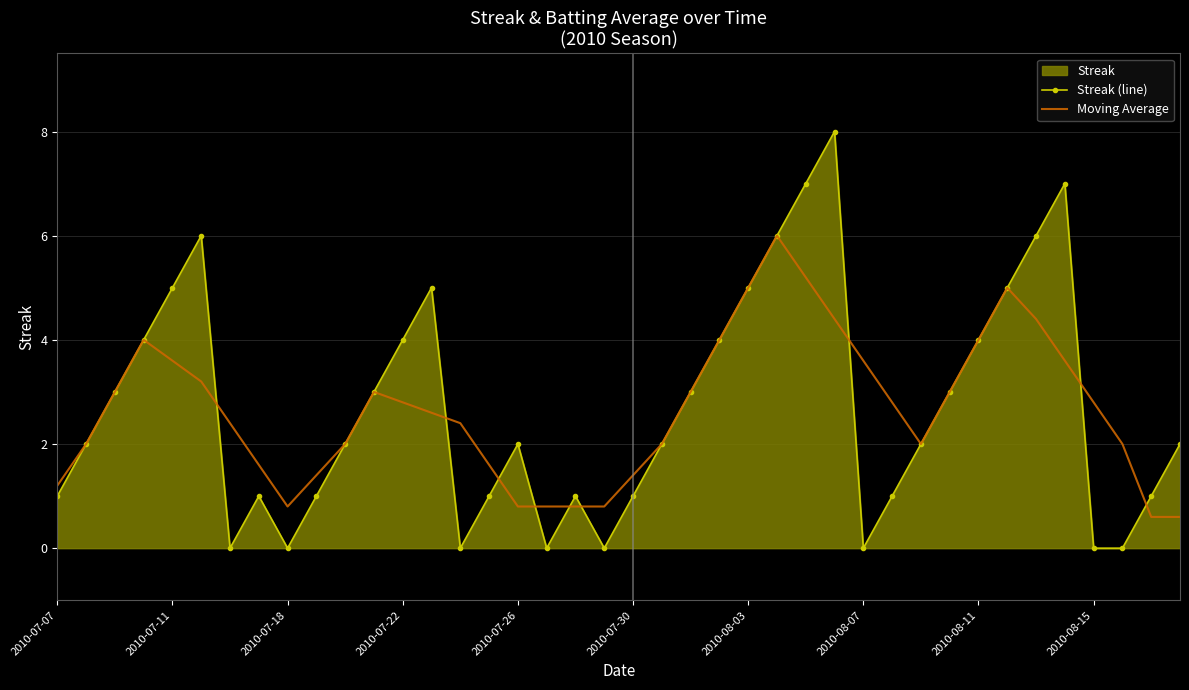

Which series has the widest spread of values?

Streak (line)